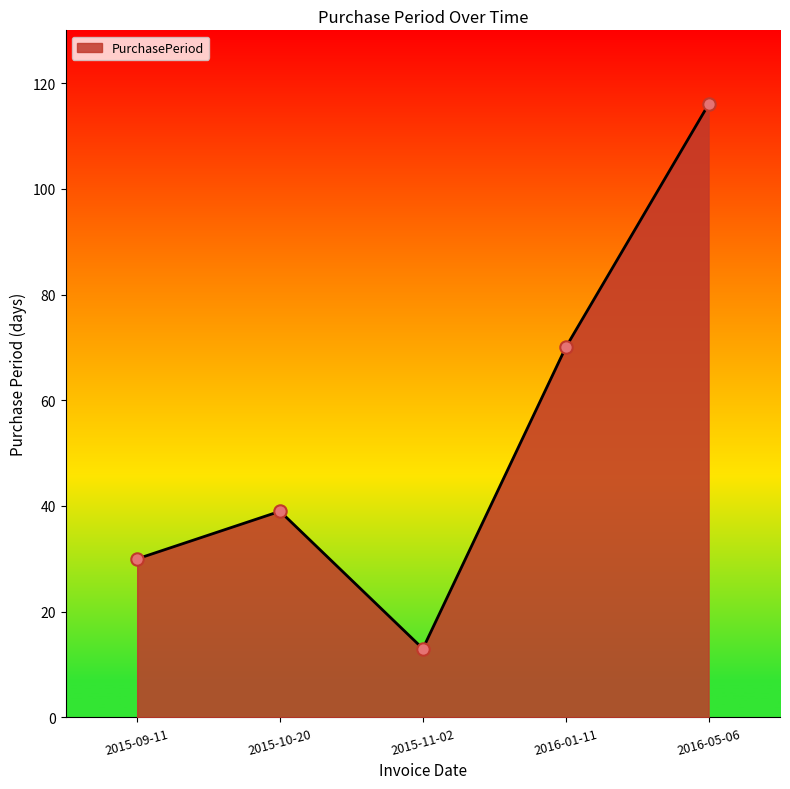

Between 2016-01-11 and 2015-10-20, which is larger?

2016-01-11